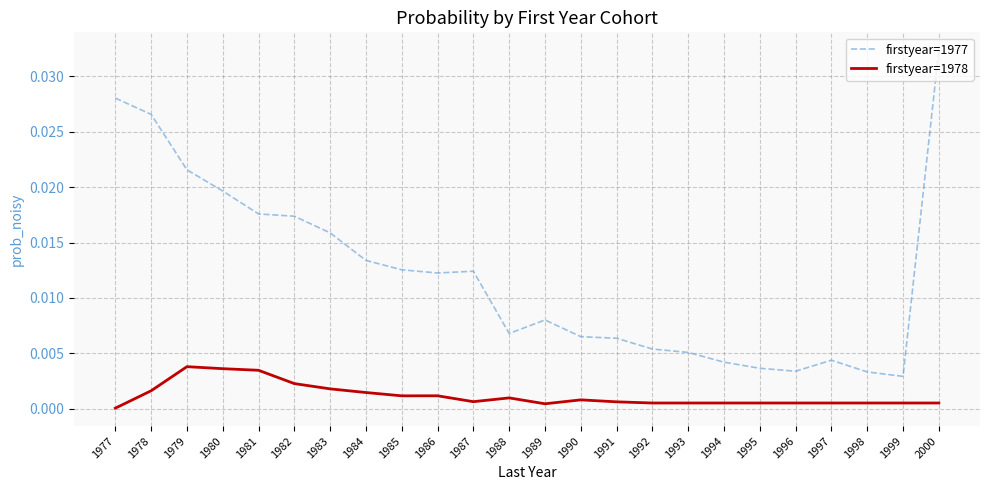

True or false: firstyear=1977 and firstyear=1978 cross at least once.

False